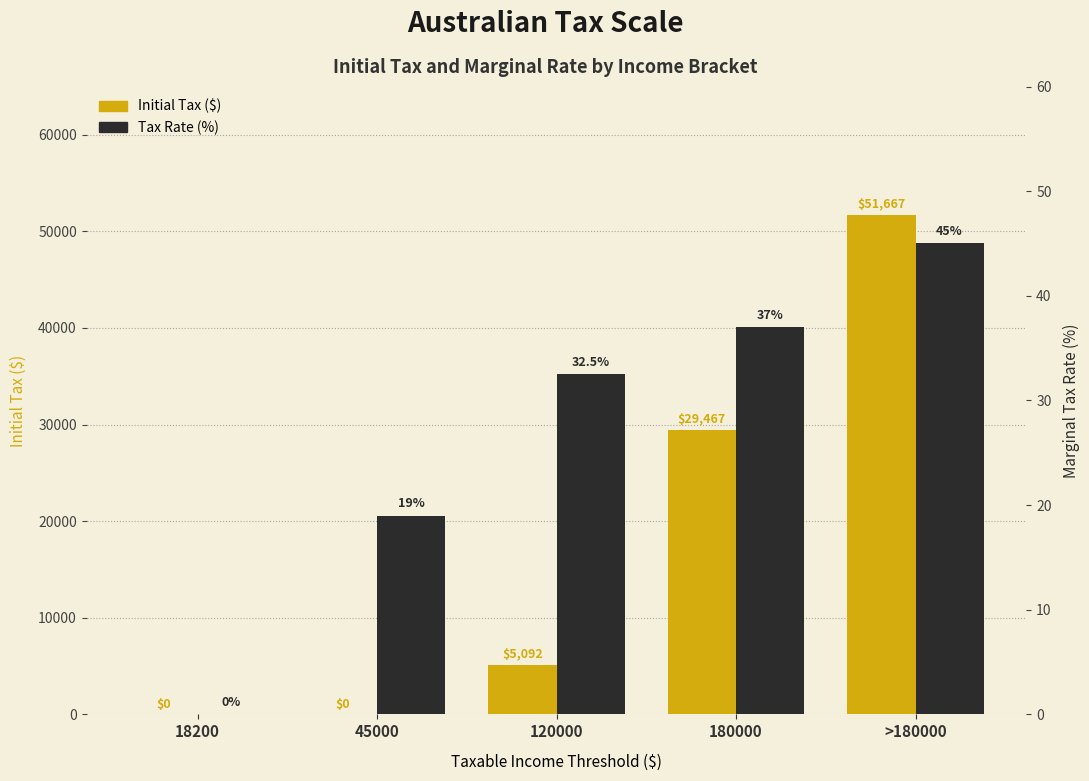

What is the difference between the maximum and minimum values in the Initial Tax ($) series?

51667.0